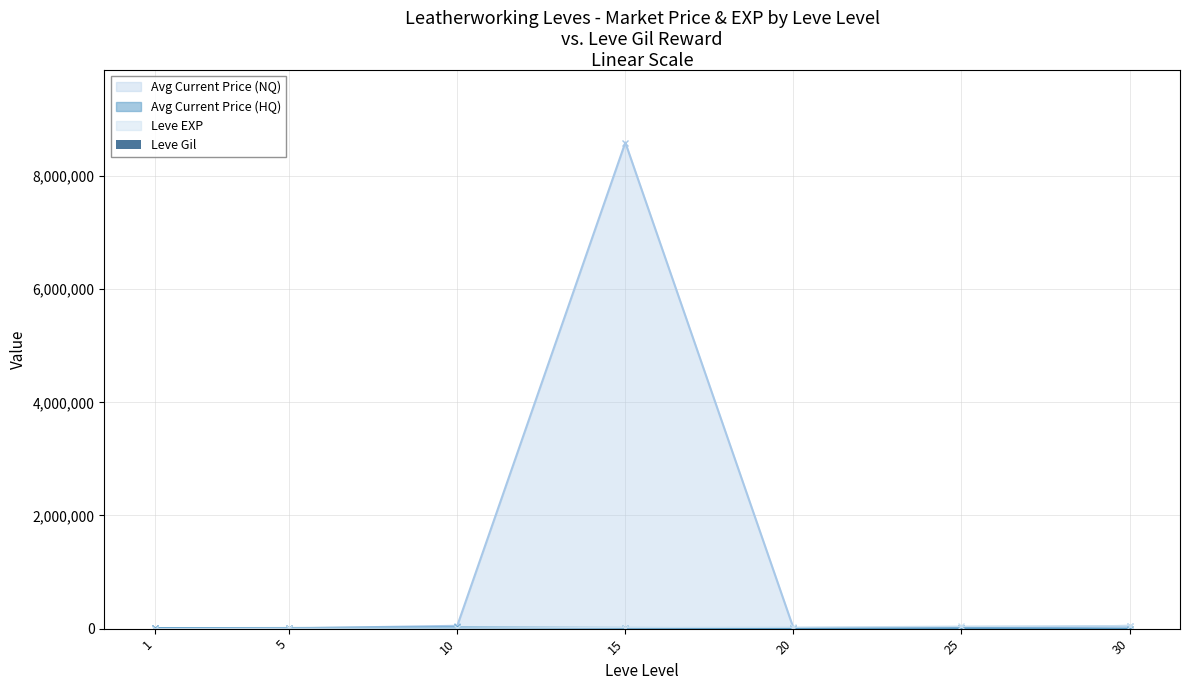

The value at 10 is 990. True or false?

True